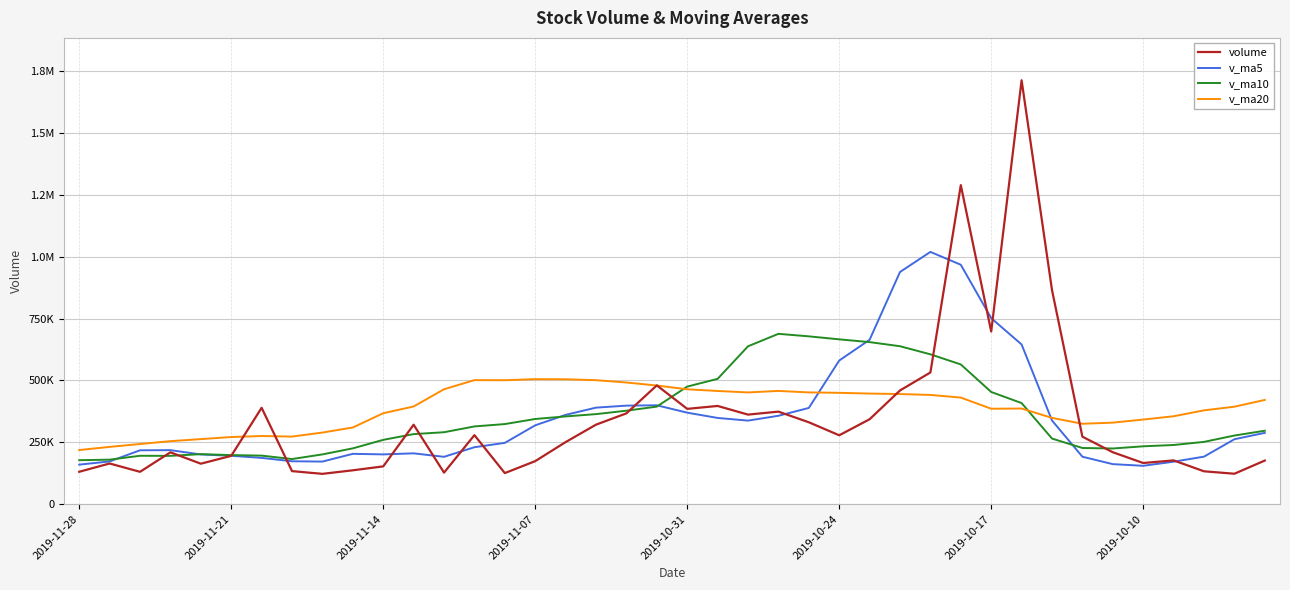

Which series has the largest total across all categories?

v_ma20